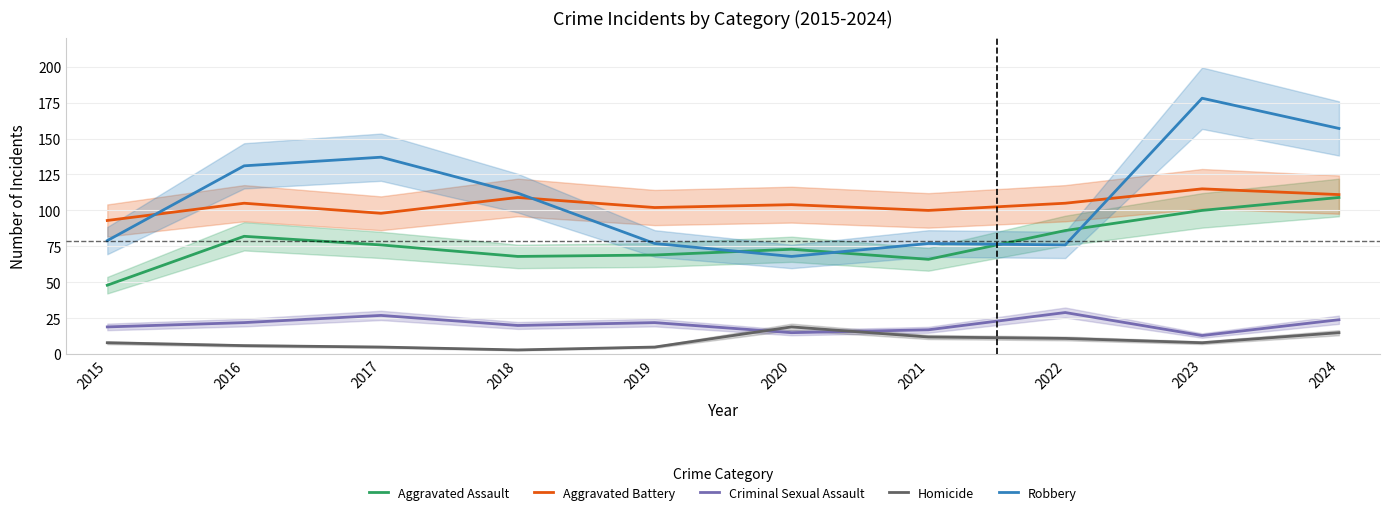

What are all the series names shown in the legend?

Aggravated Assault, Aggravated Battery, Criminal Sexual Assault, Homicide, Robbery